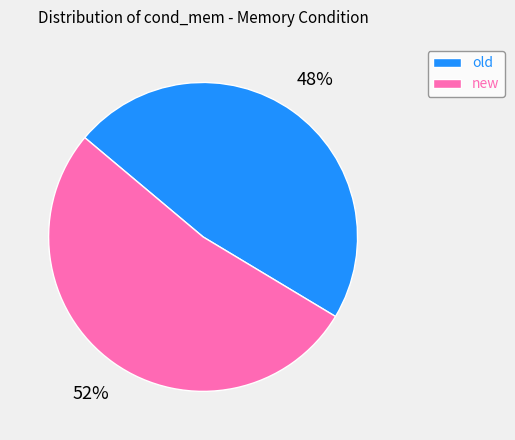

Do old and new together represent more than half of the pie?

Yes